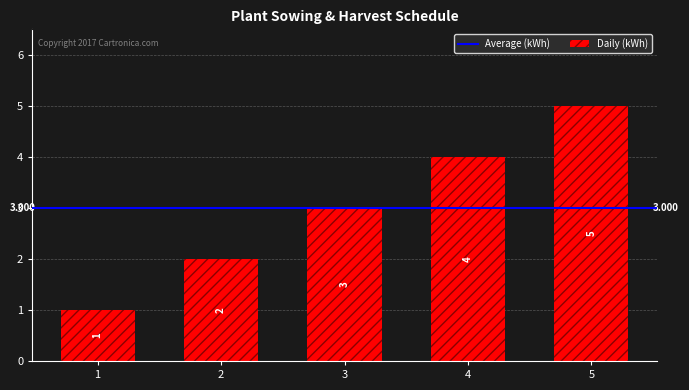

What is the difference between the maximum and minimum values?

4